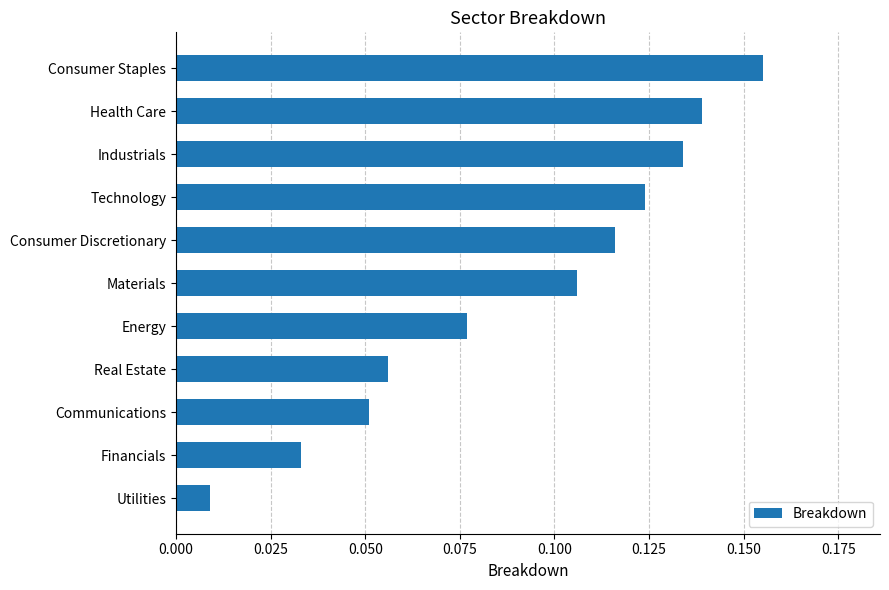

What is the sum of the values at Industrials and Health Care?

0.3